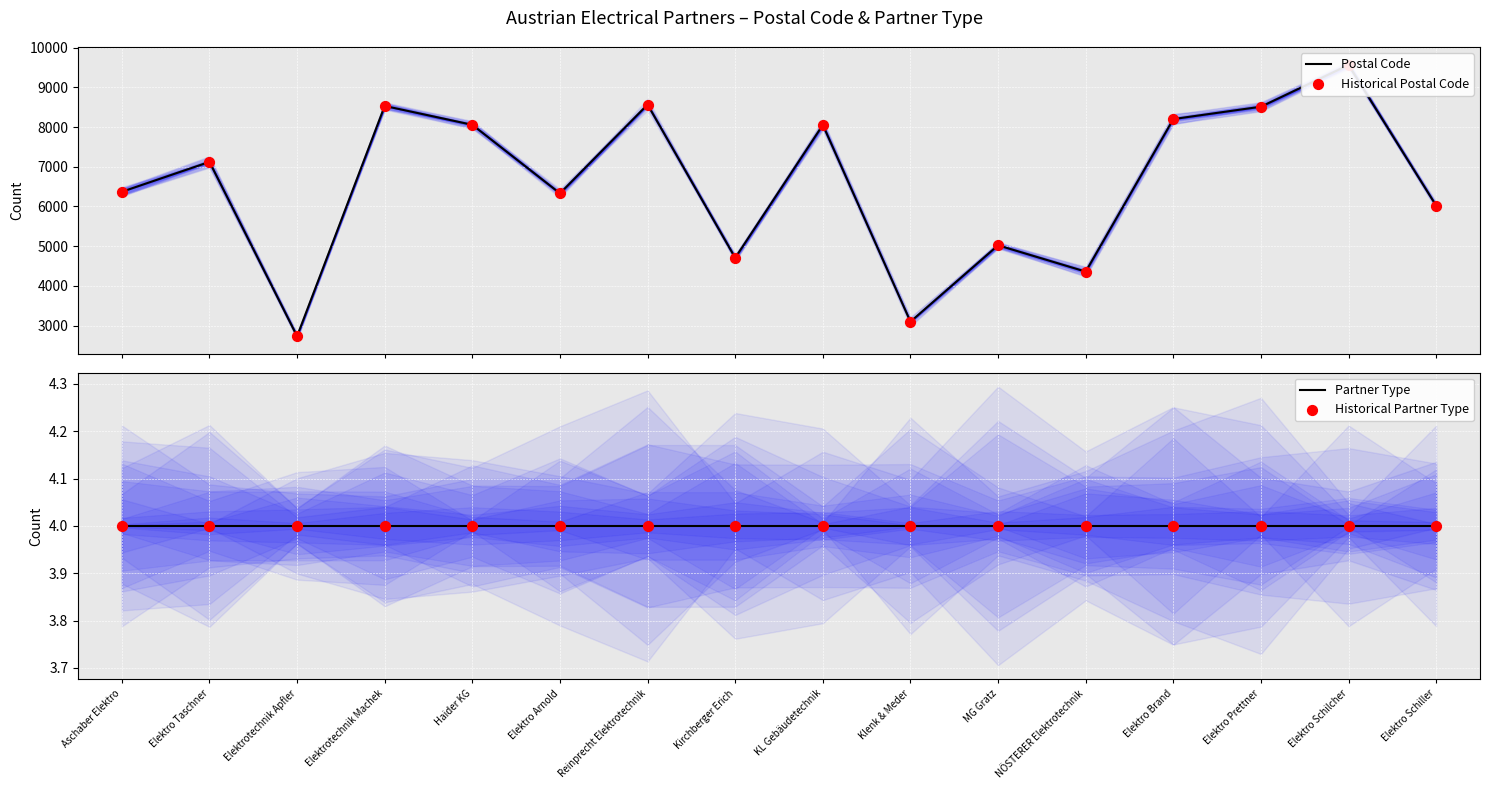

What are all the series names shown in the legend?

Postal Code, Historical Postal Code, Partner Type, Historical Partner Type